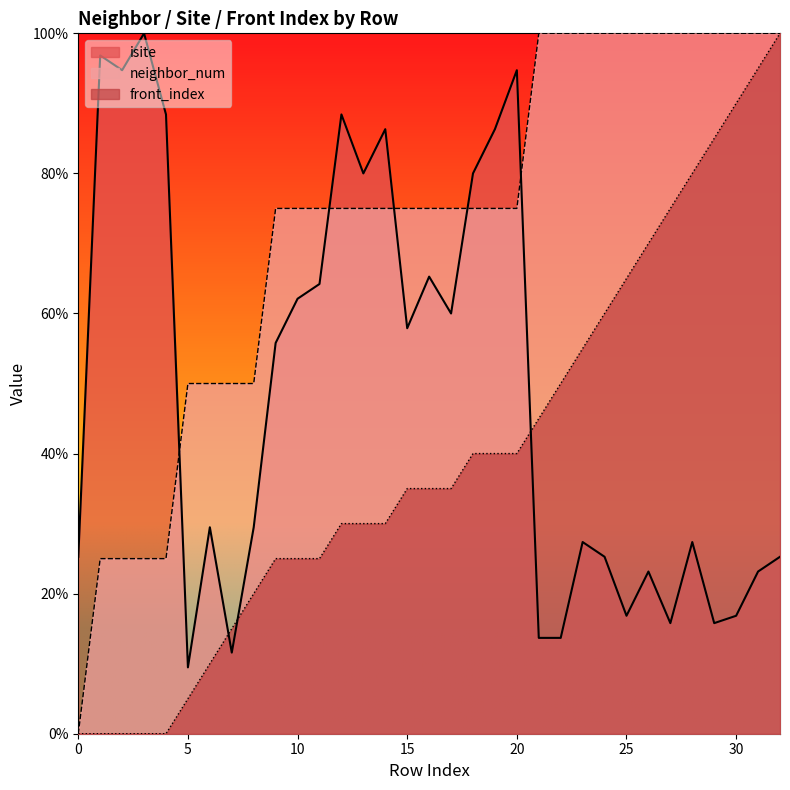

True or false: front_index and neighbor_num cross at least once.

False